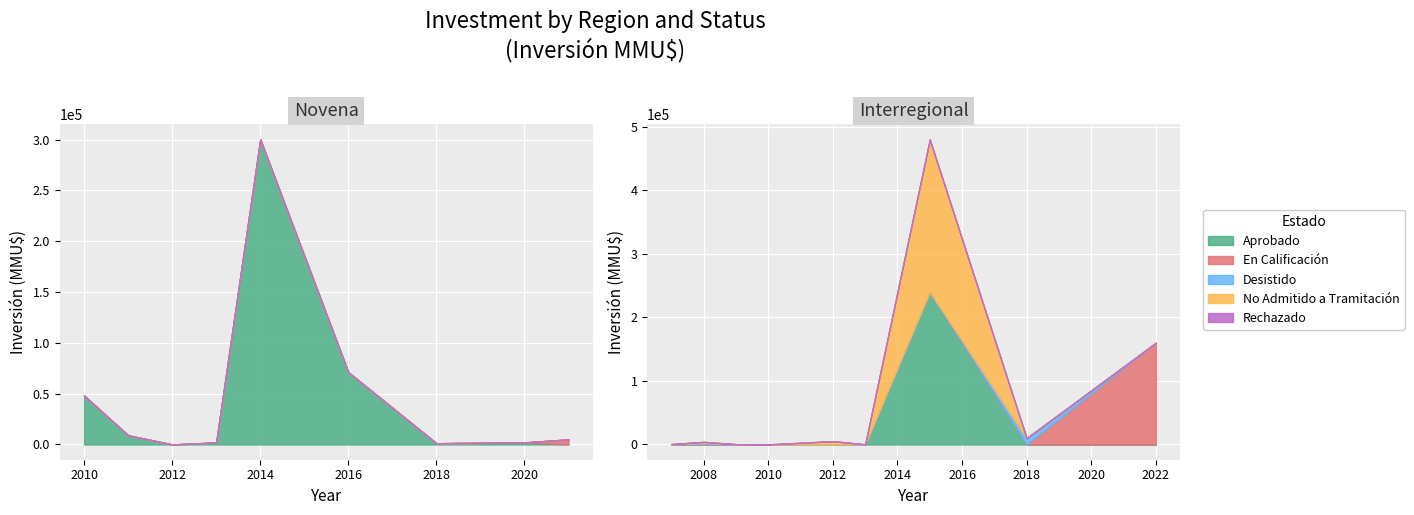

Is the value of Desistido at 2015_1 greater than the value of No Admitido a Tramitación at 2011_3?

Yes